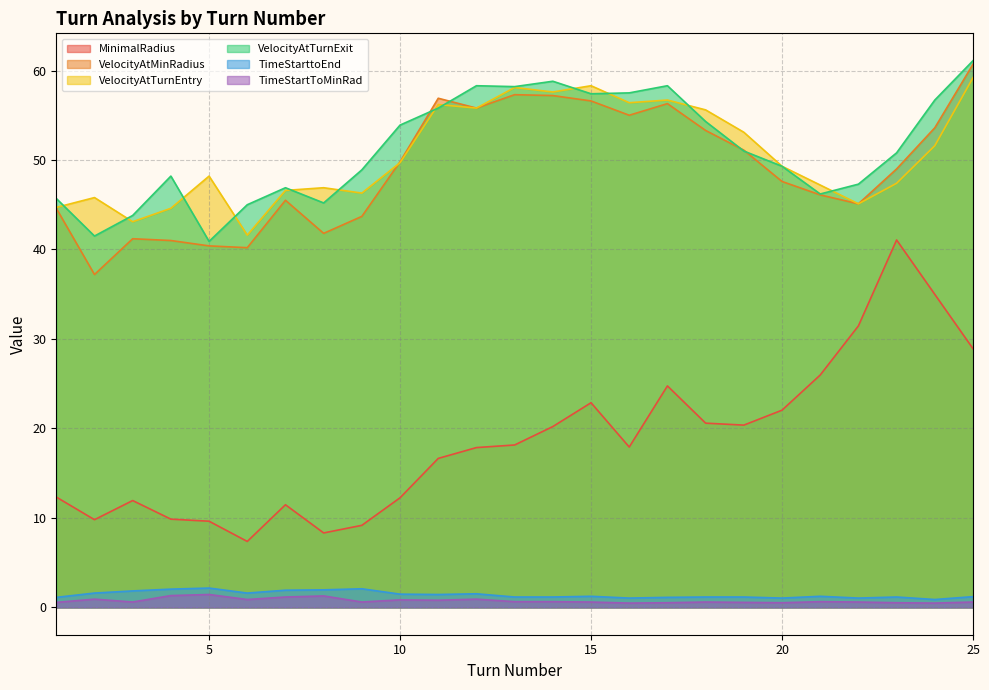

What is the highest value of the VelocityAtTurnExit series?

61.1